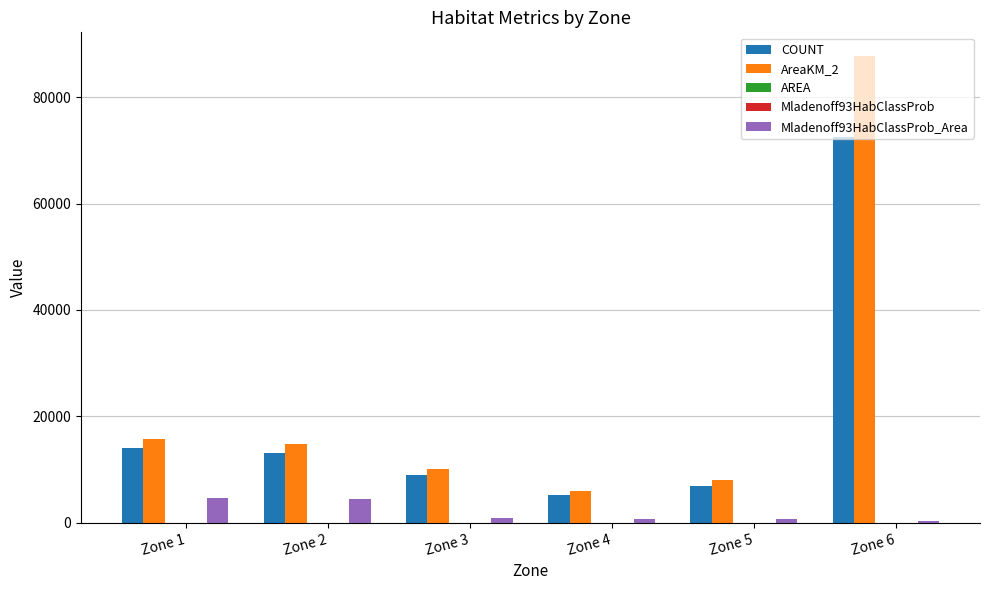

The value of AreaKM_2 at Zone 2 is 21236.0. True or false?

False